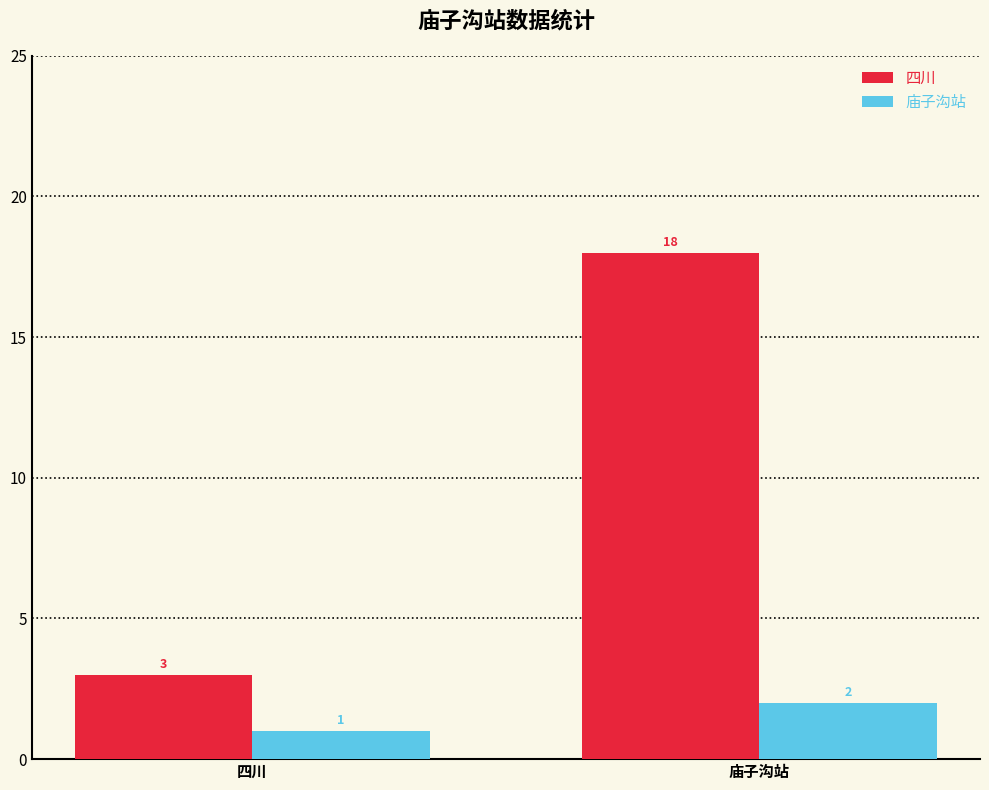

What is the difference between the 庙子沟站 values at 四川 and 庙子沟站?

1